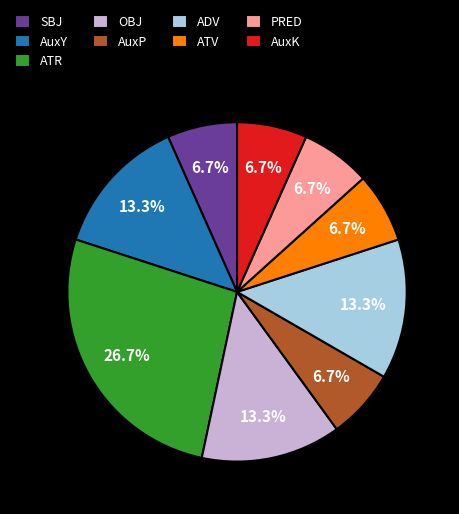

What portion of the pie excludes ADV?

86.7%